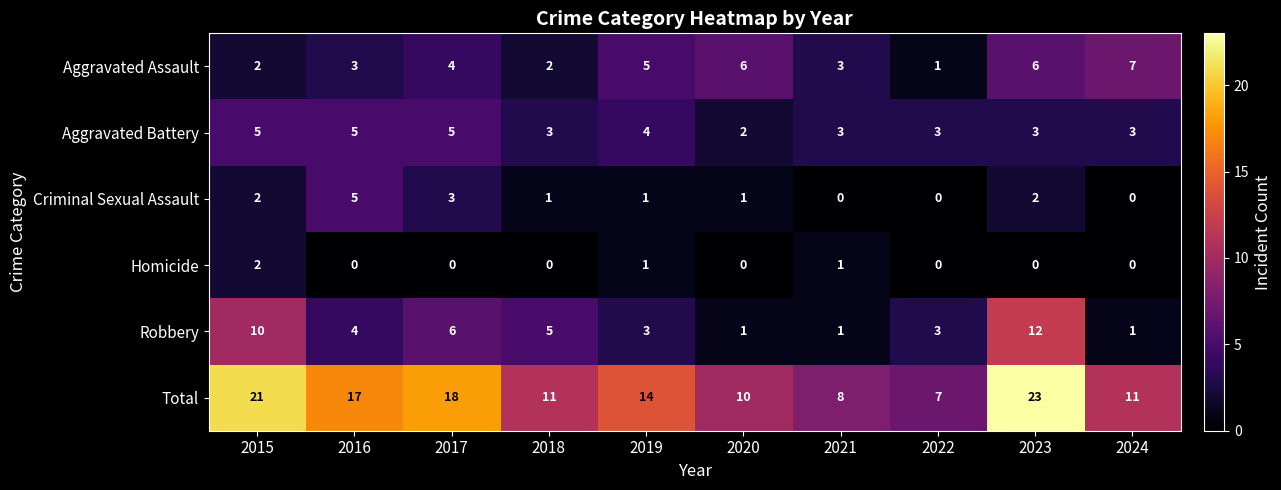

True or false: Criminal Sexual Assault has a value of 1 at 2018.

True